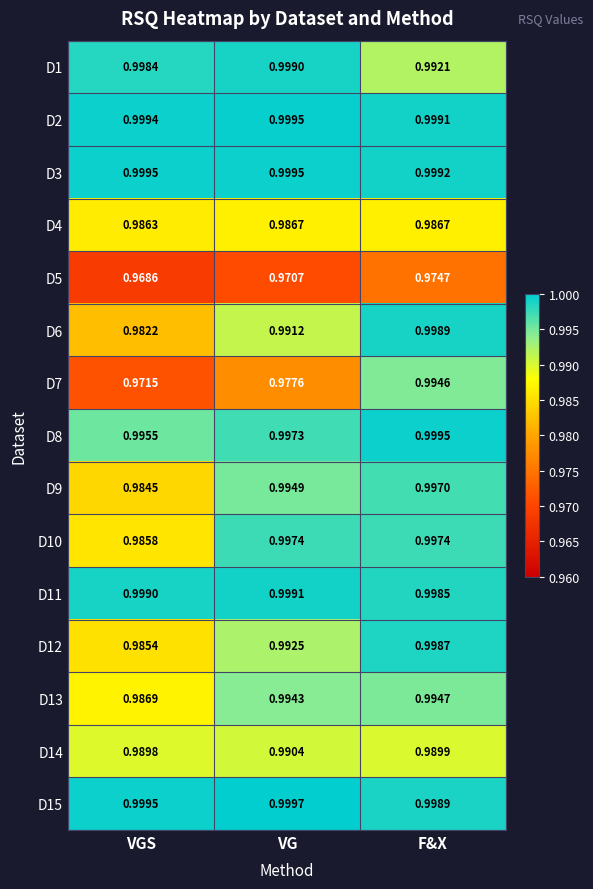

At which category does the chart reach its peak across all series?

VG